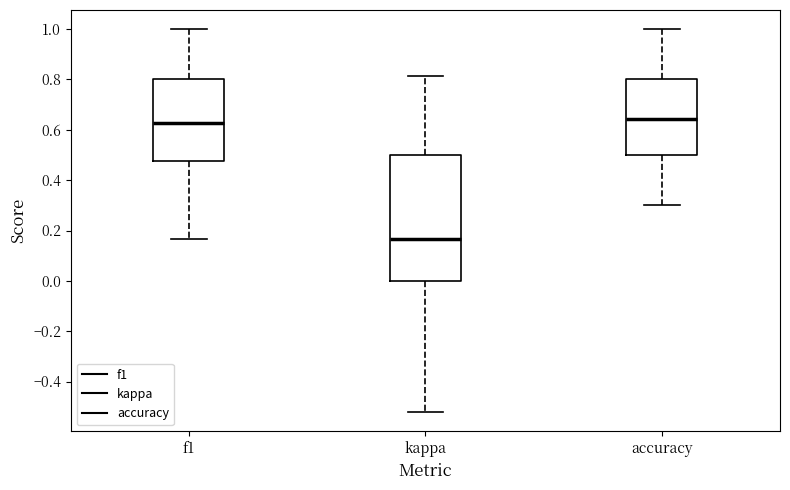

Reading left to right, read every box against the y-axis: the position of its median line, the range the box covers, and the ends of its whiskers. The values are not printed on the chart, so give them approximately, as read against the axis.

f1: median 0.62, box 0.48 to 0.80, whiskers 0.16 to 1.00
kappa: median 0.16, box 0.00 to 0.50, whiskers -0.52 to 0.82
accuracy: median 0.64, box 0.50 to 0.80, whiskers 0.30 to 1.00